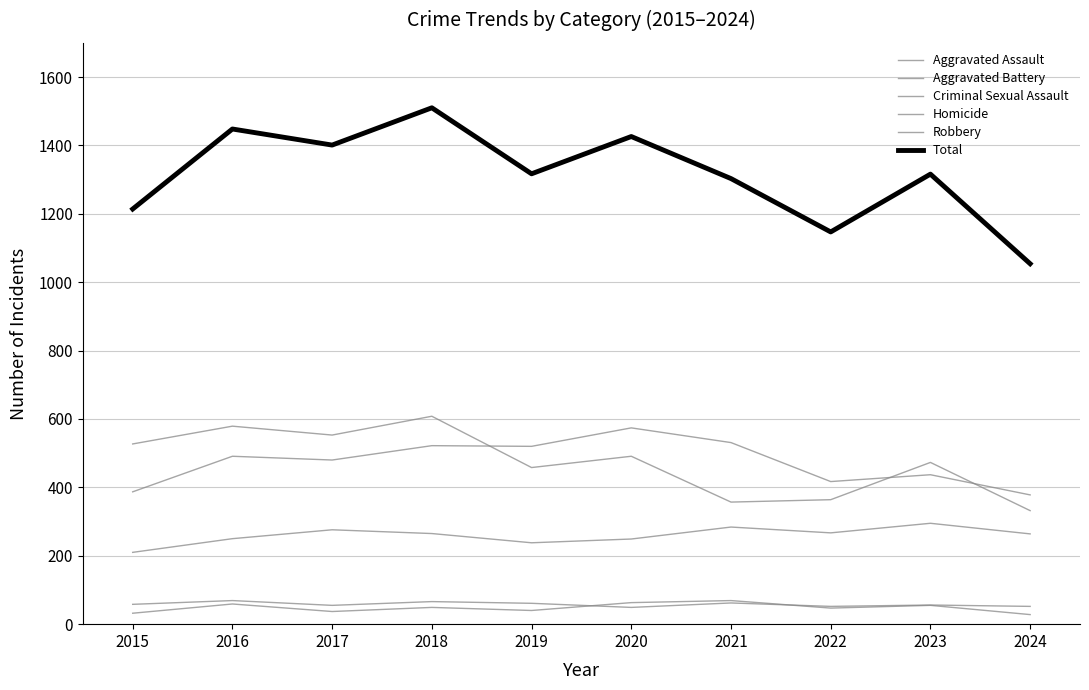

What is the difference between the Total values at 2015 and 2022?

67